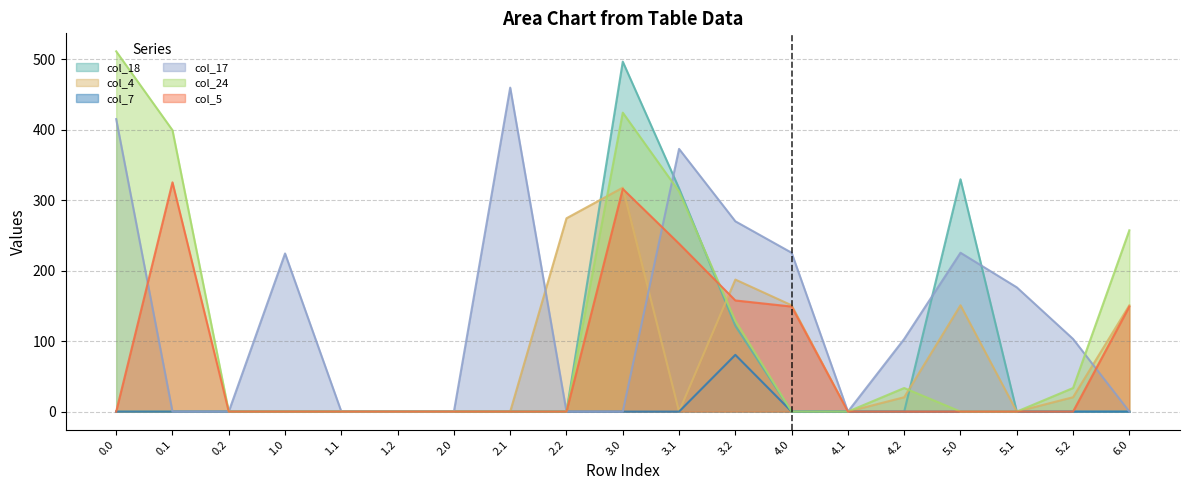

What is the difference between the highest and lowest values at 1.0?

224.4